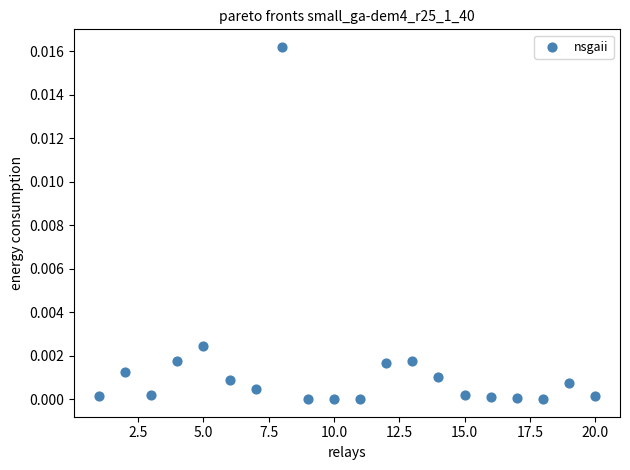

What is the range of X values (max minus min)?

19.0